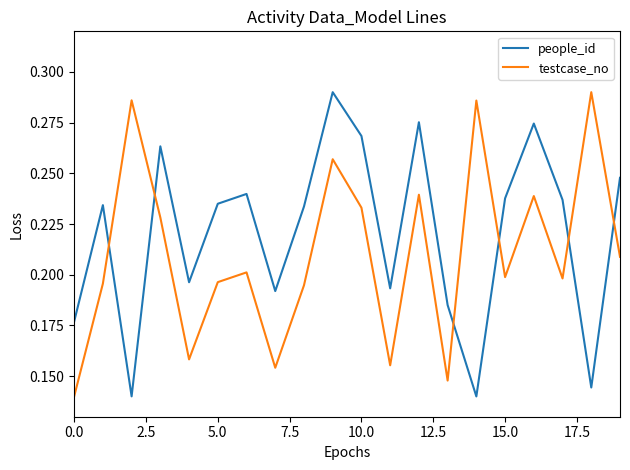

Which series has the largest total across all categories?

people_id